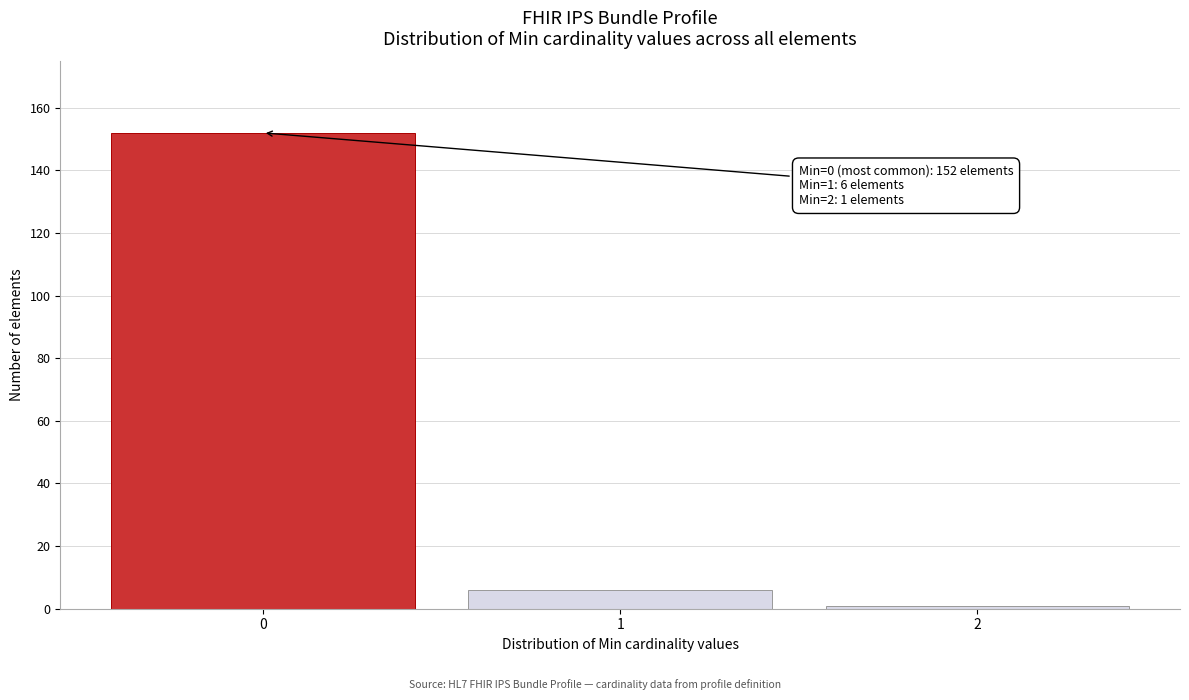

Reading left to right, list all the values displayed in this chart.

0=152	1=6	2=1